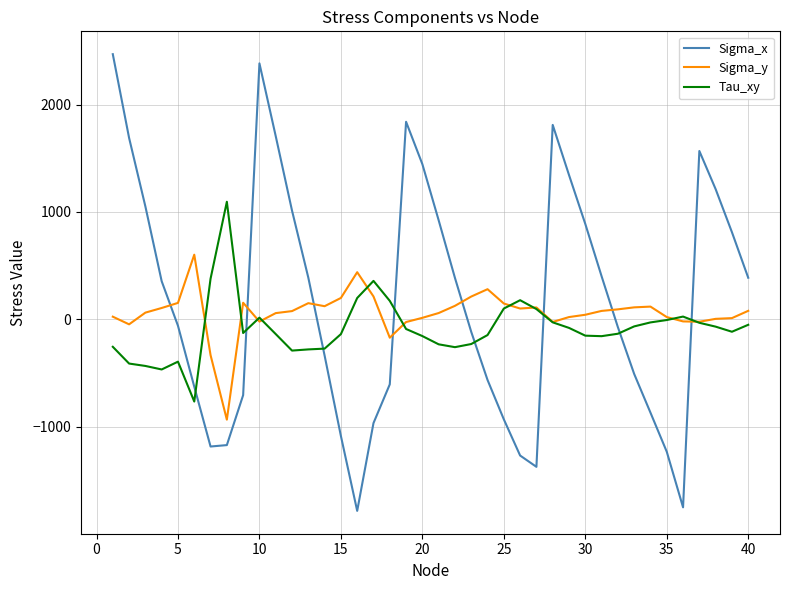

What is the maximum value shown in the chart?

2468.4